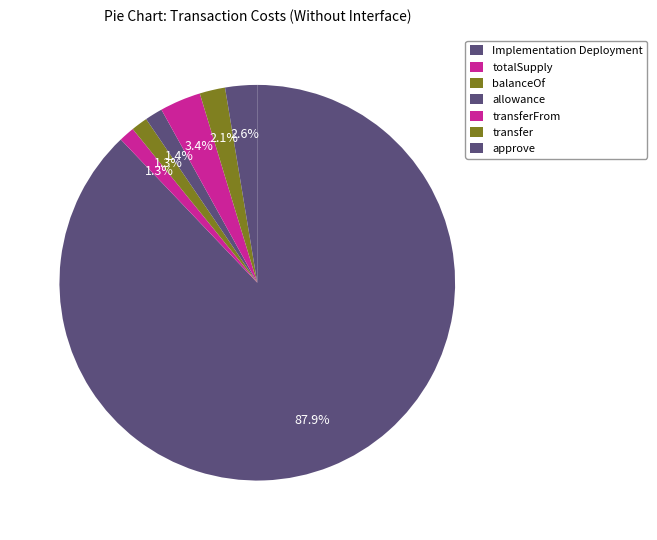

To the nearest percent, what percentage of the pie is approve?

3%